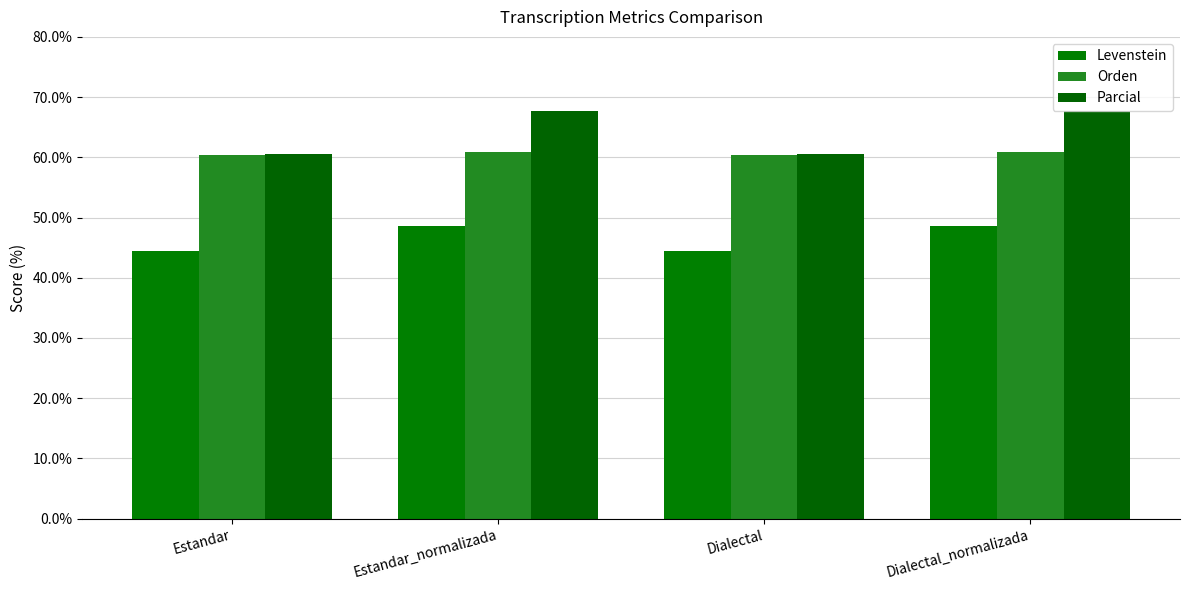

How many series are shown in this chart?

3